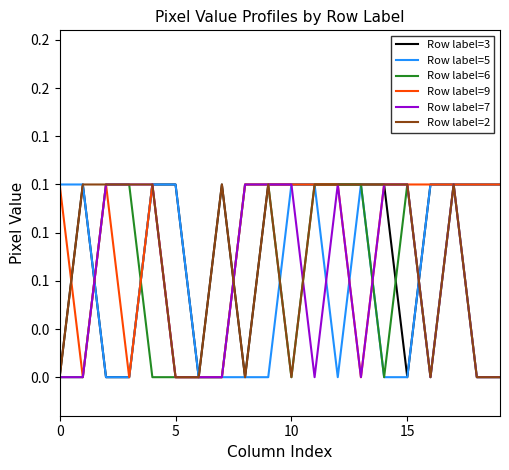

Is this an area chart (filled region under the line)?

No